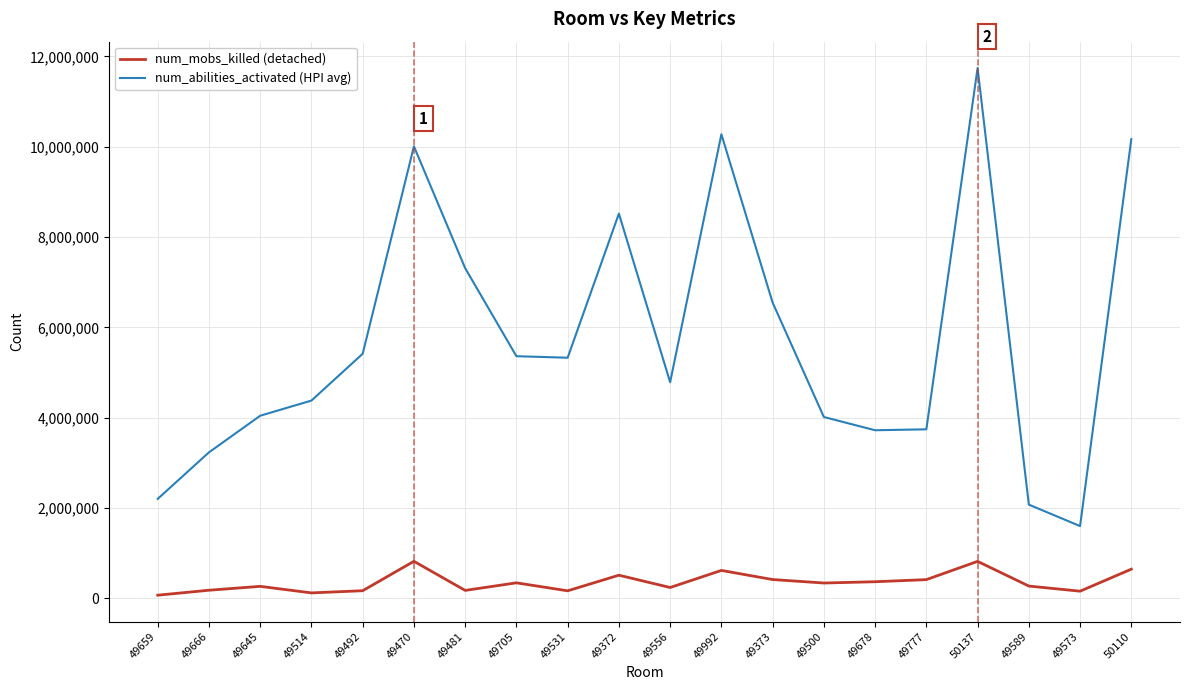

Is this an area chart (filled region under the line)?

No